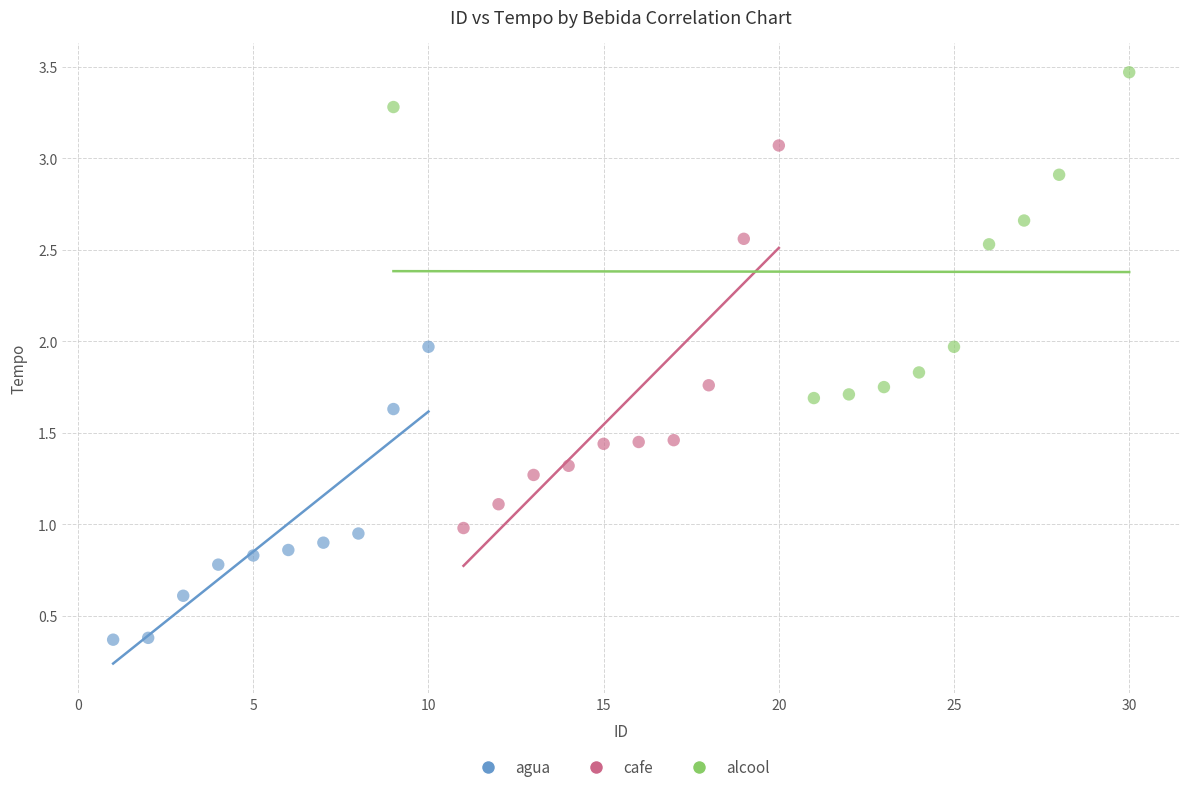

Which series contains the lowest Y value?

agua